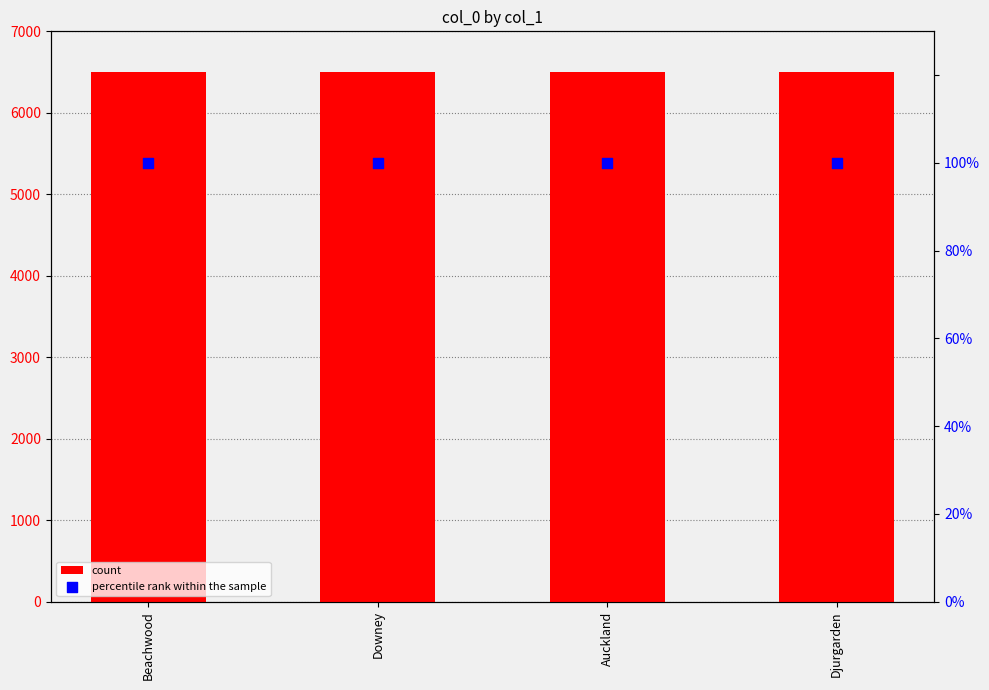

What is the total value across all series at Beachwood?

6600